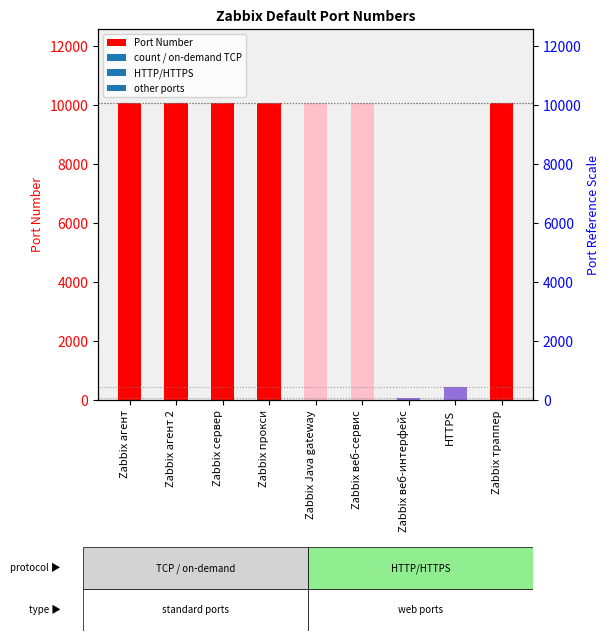

Which category has the highest value across all series?

Zabbix веб-сервис